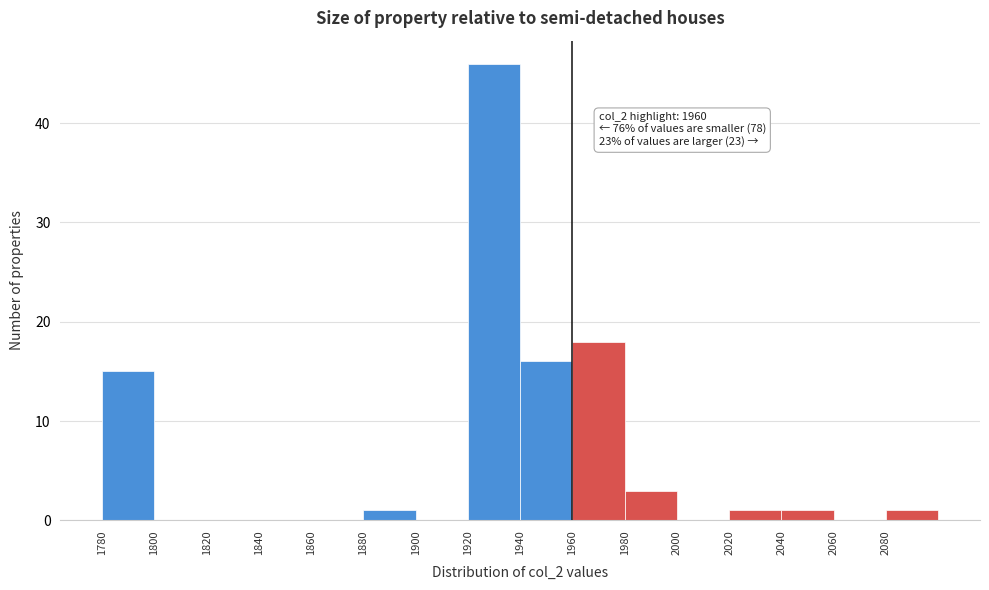

Over which range of the x-axis is the bar tallest?

1920 to 1940